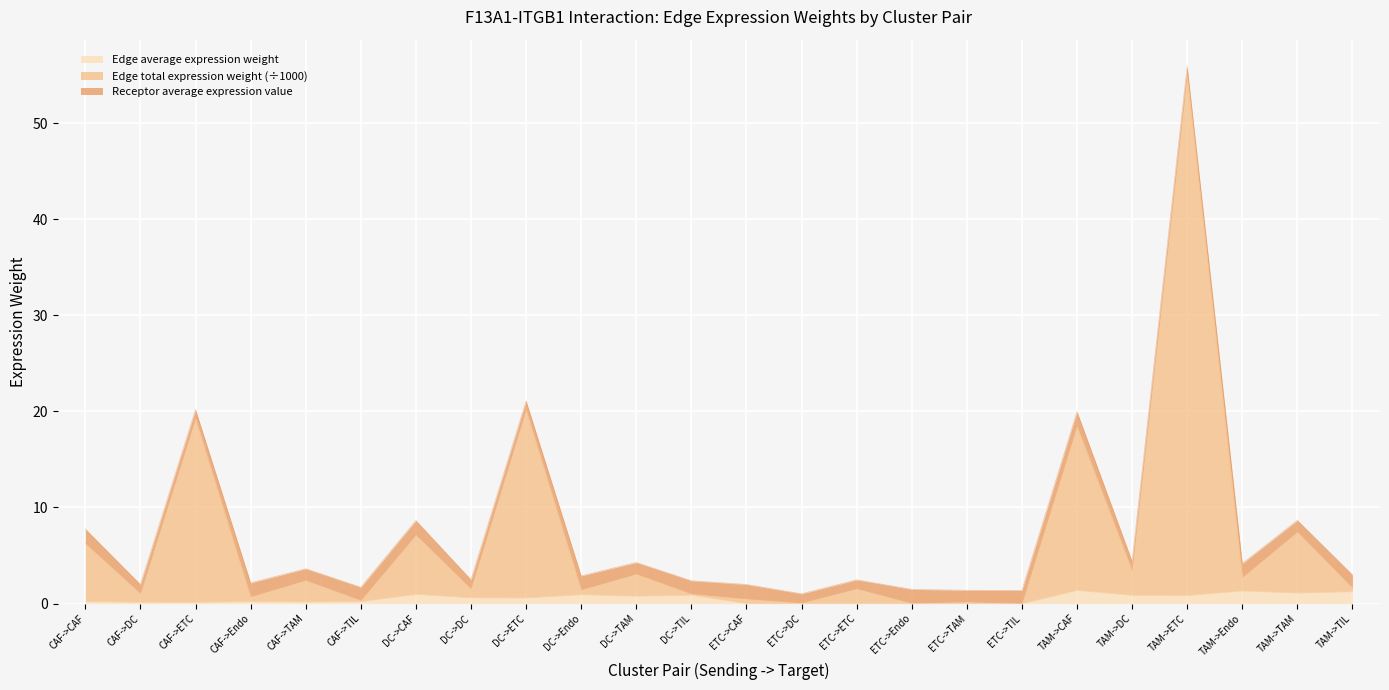

At which category is the sum across all series the highest?

TAM->ETC